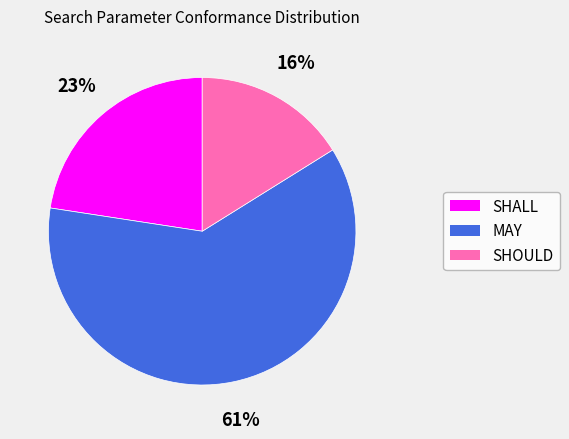

True or false: SHALL accounts for 23% of the total.

True